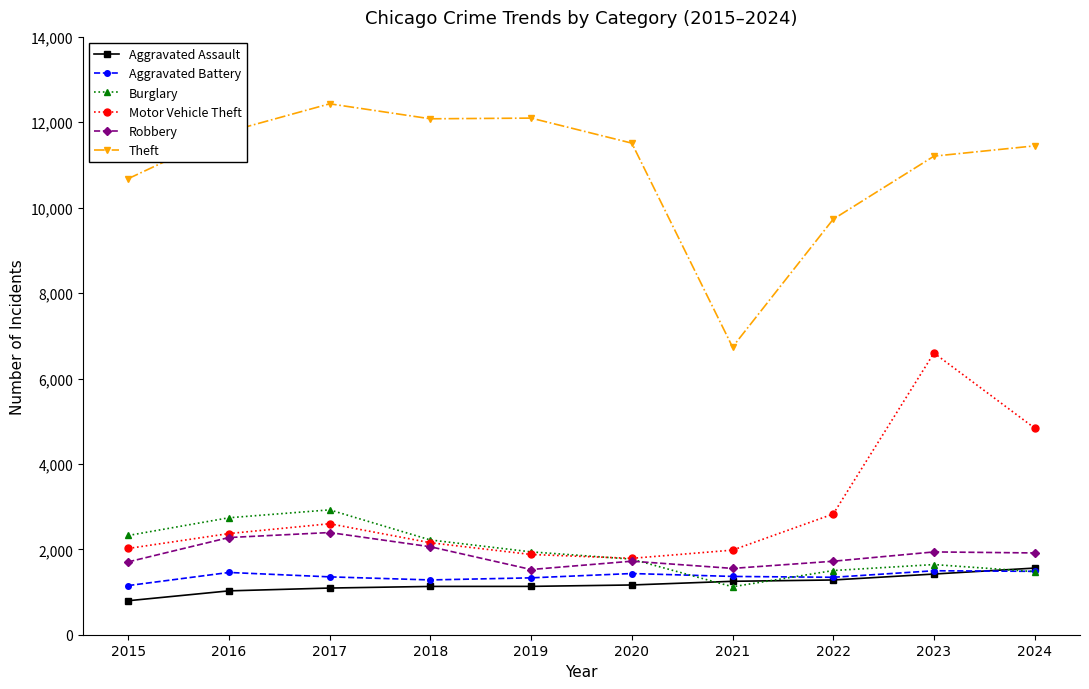

Read the Motor Vehicle Theft value at 2017.

2599